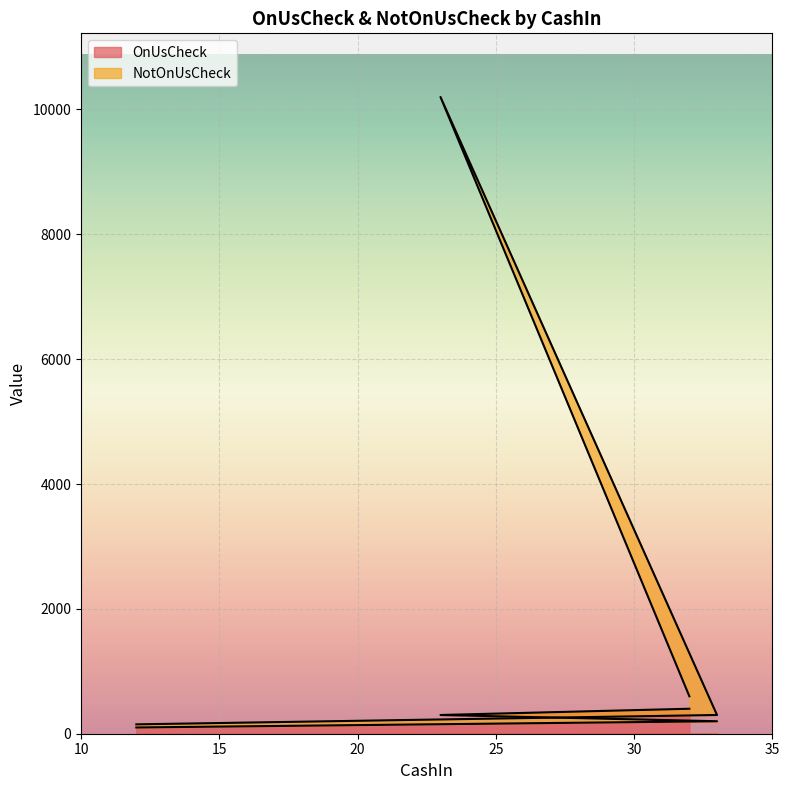

Reading left to right, what are all the values shown in this chart?

OnUsCheck: 12=100	33=200	23=300	32=400
NotOnUsCheck: 12=150	33=300	23=10200	32=600